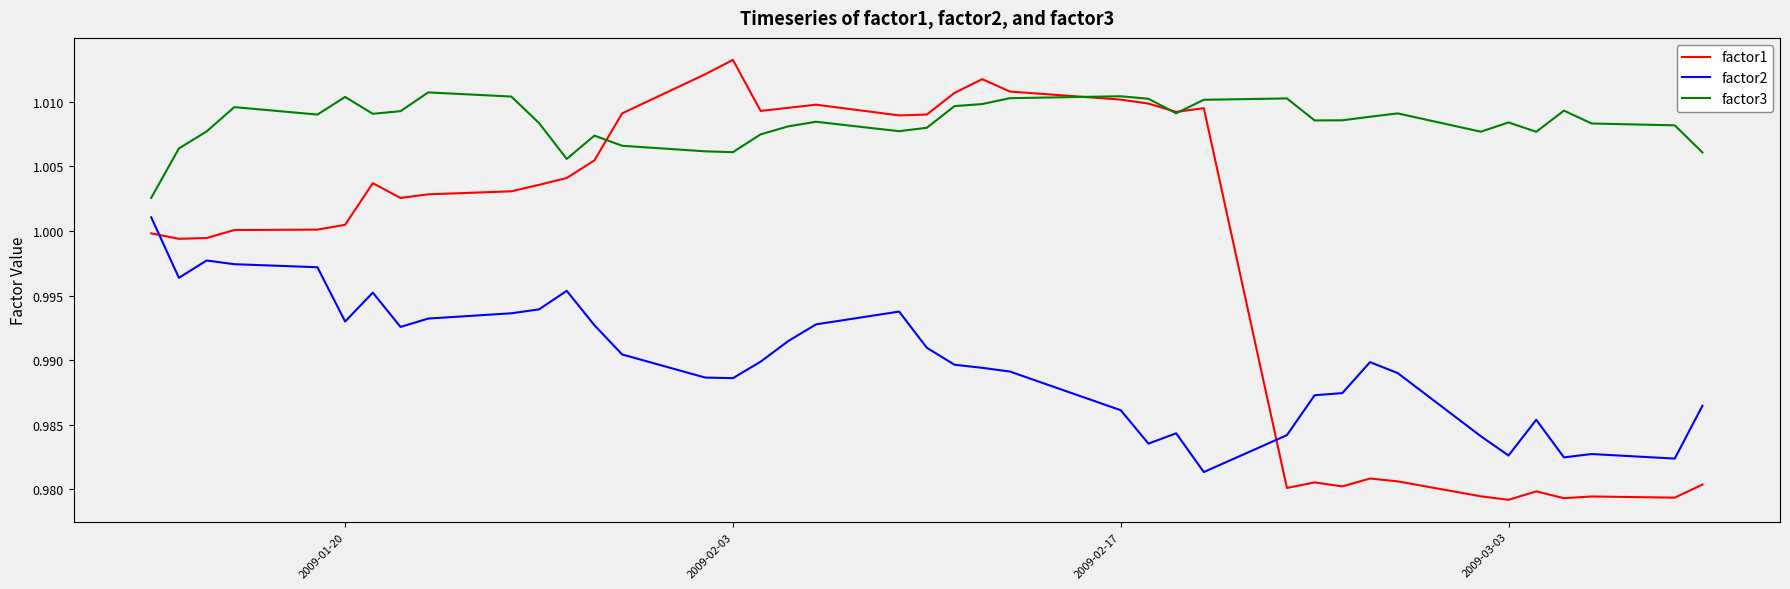

True or false: factor3 and factor2 intersect in this chart.

False